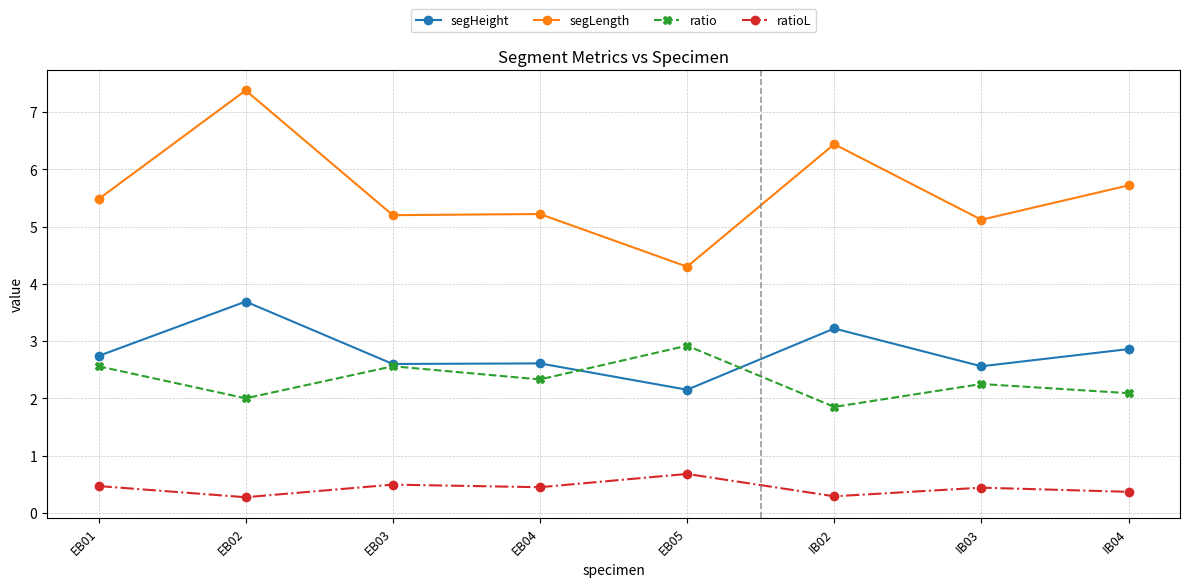

How many lines are shown in the chart?

4